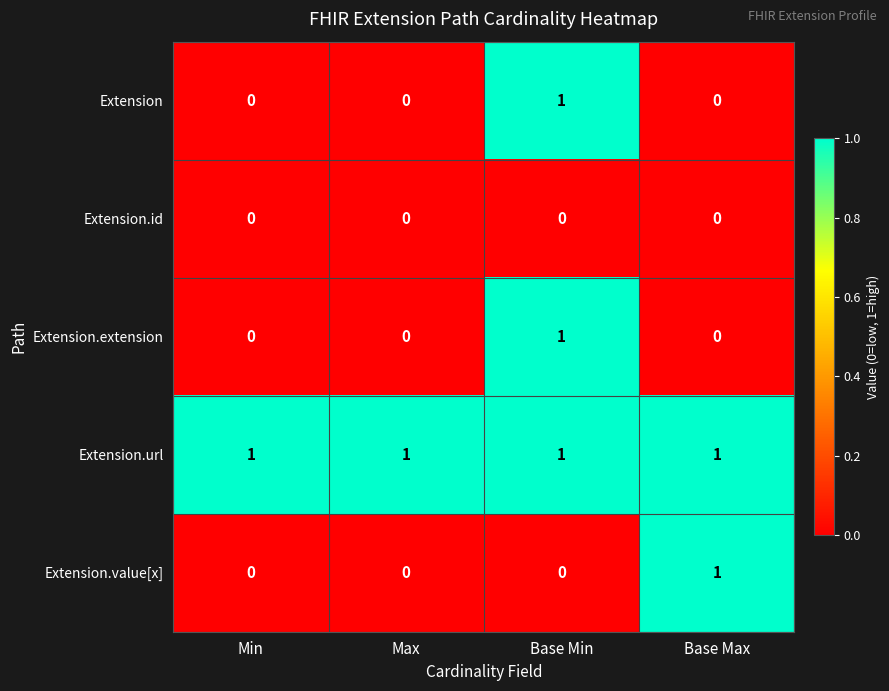

The value of Extension at Base Min is 0. True or false?

False